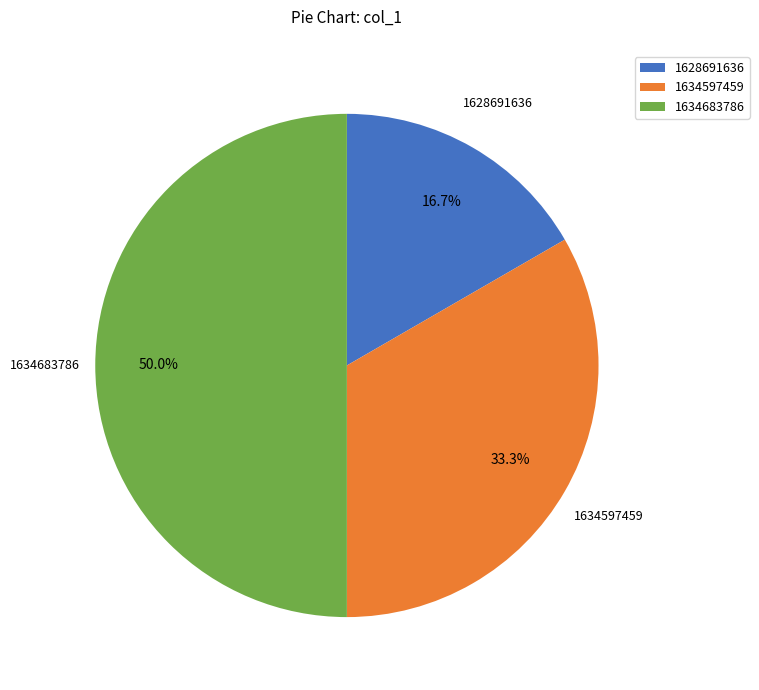

What percentage is the 1634683786 slice, to the nearest percent?

50%